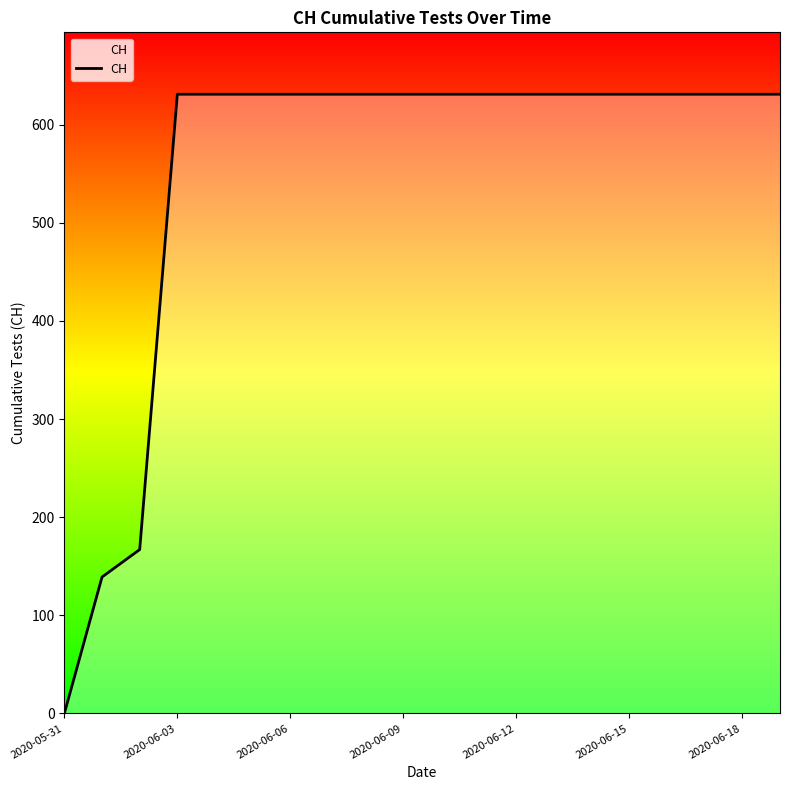

Does the chart display data point markers on the line(s)?

No